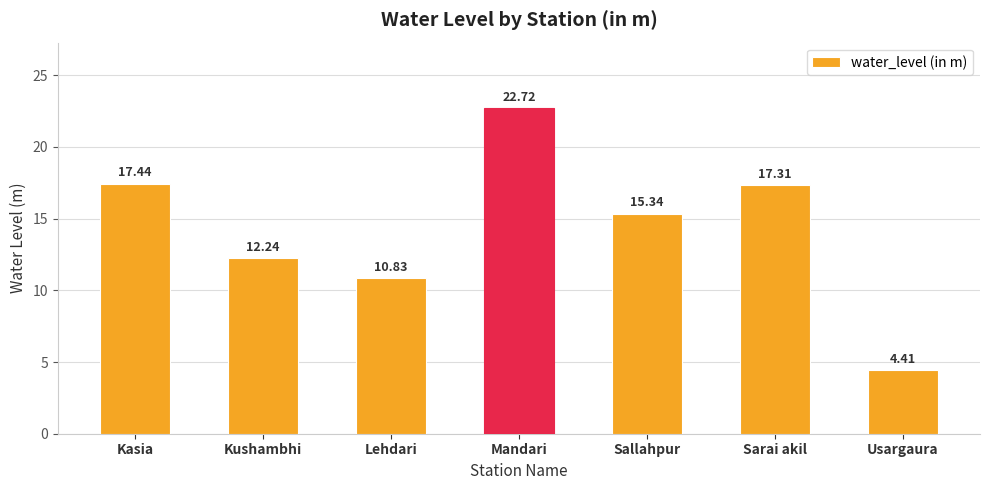

Is it true that the value at Sarai akil is 17.3?

True